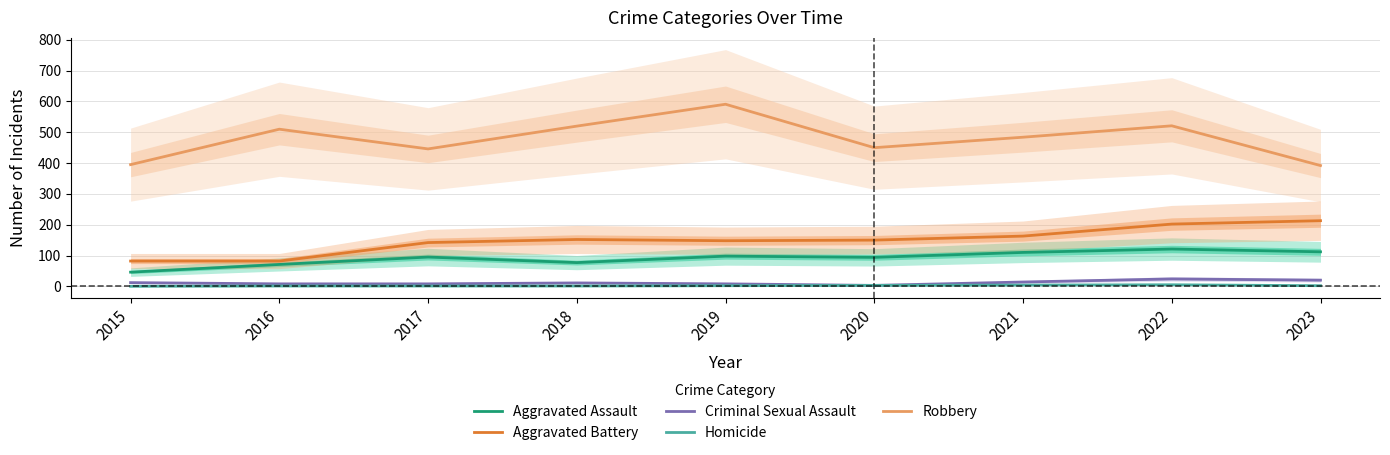

Rank the series at 2018 from highest to lowest value.

Robbery, Aggravated Battery, Aggravated Assault, Criminal Sexual Assault, Homicide